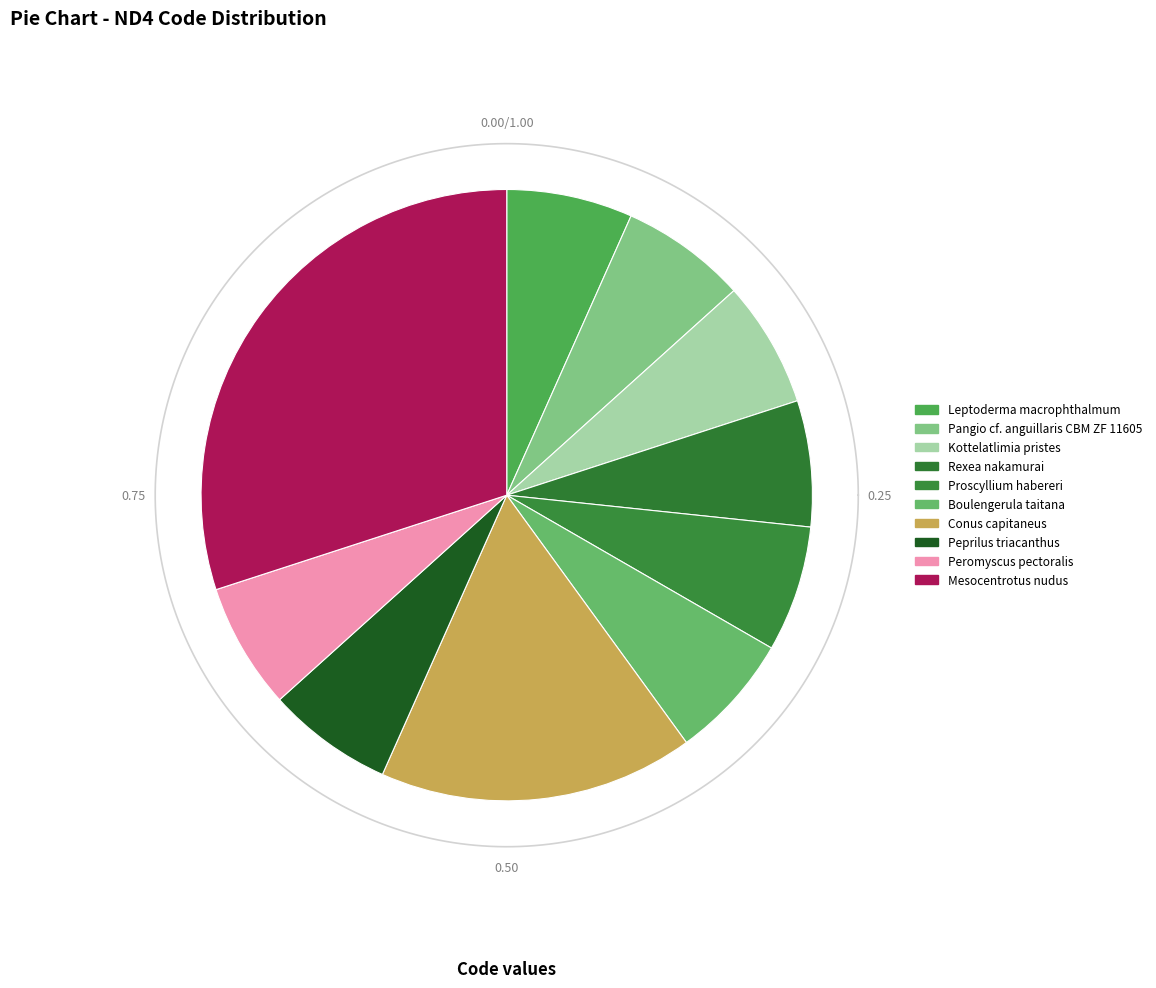

Approximately how many times larger is the value at Proscyllium habereri compared to Pangio cf. anguillaris CBM ZF 11605?

1.0